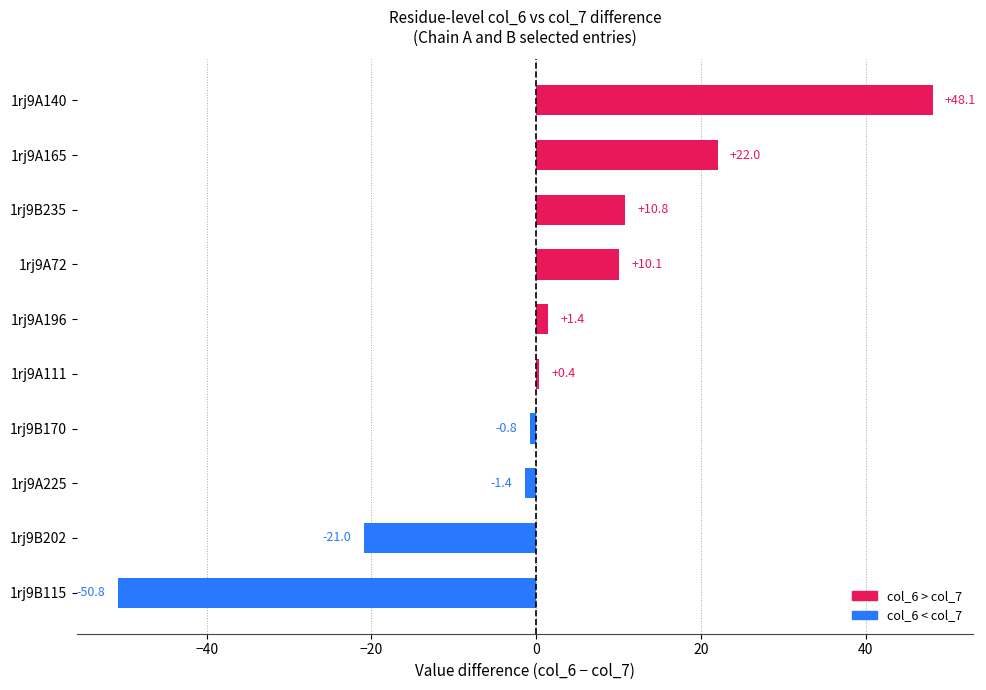

At which category does the chart reach its minimum across all series?

1rj9B115